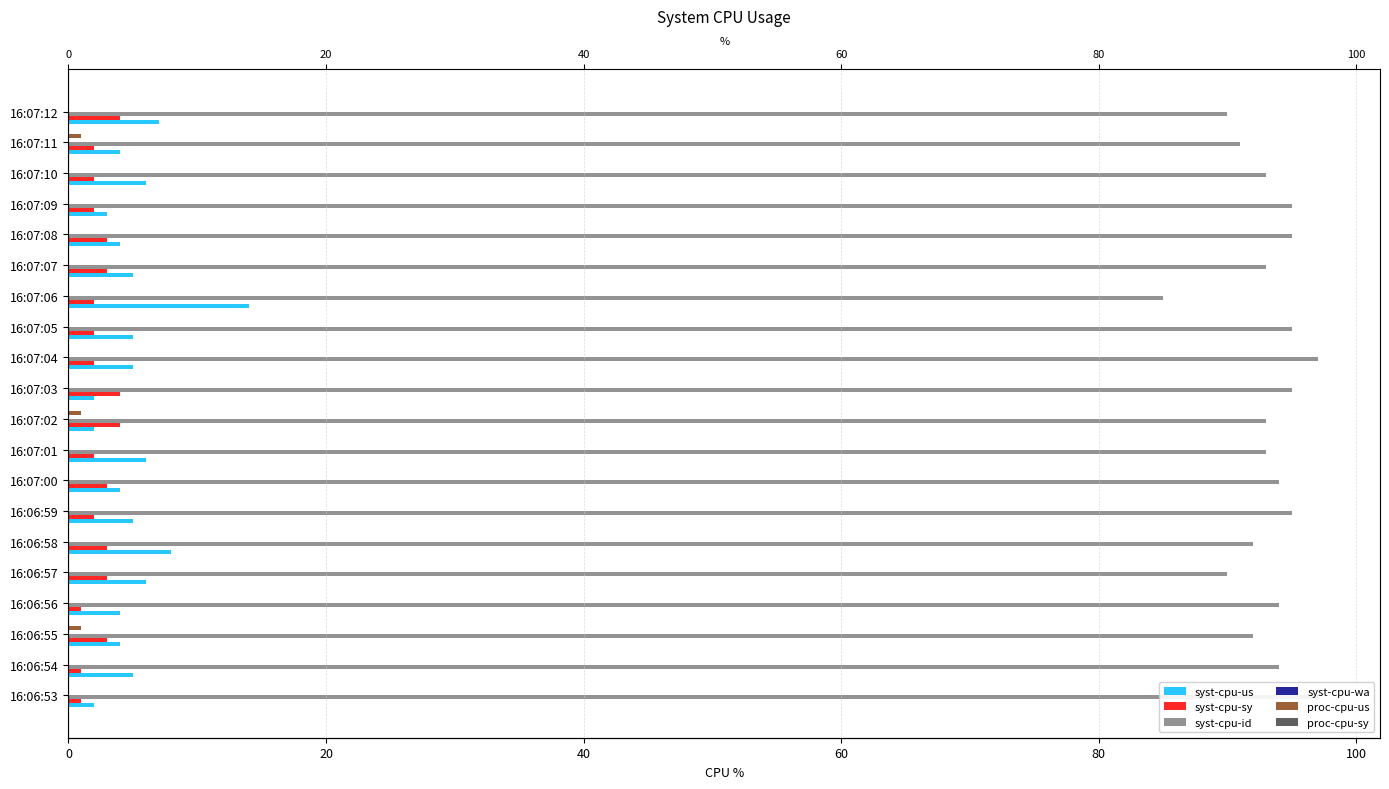

Does the chart contain any negative values?

No